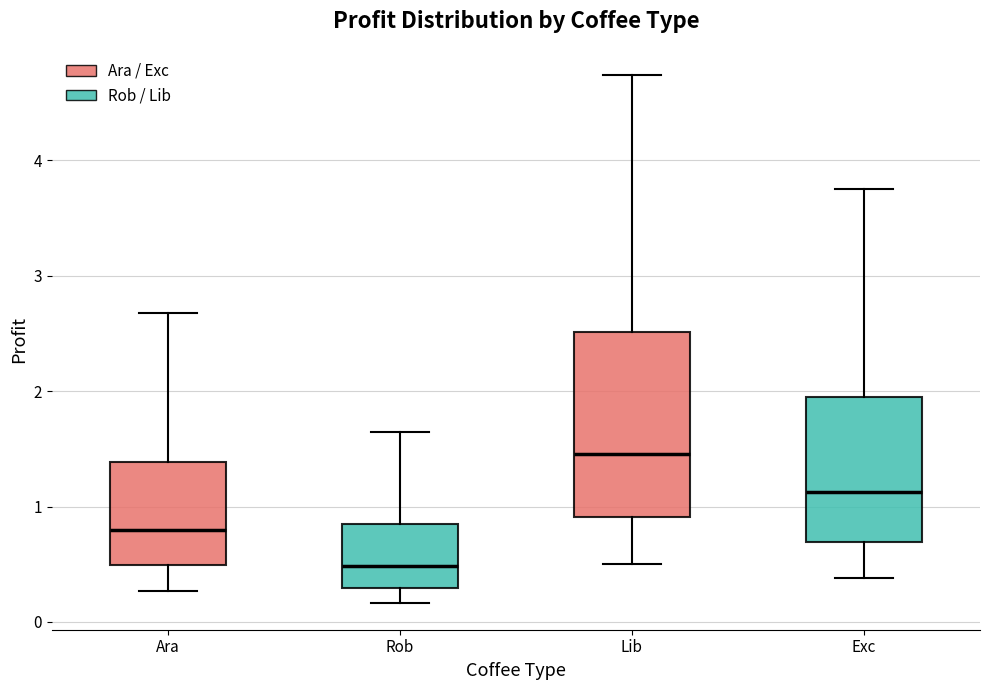

Reading left to right, read every box against the y-axis: the position of its median line, the range the box covers, and the ends of its whiskers. The values are not printed on the chart, so give them approximately, as read against the axis.

Ara: median 0.8, box 0.5 to 1.4, whiskers 0.3 to 2.7
Rob: median 0.5, box 0.3 to 0.8, whiskers 0.2 to 1.6
Lib: median 1.5, box 0.9 to 2.5, whiskers 0.5 to 4.7
Exc: median 1.1, box 0.7 to 2.0, whiskers 0.4 to 3.8